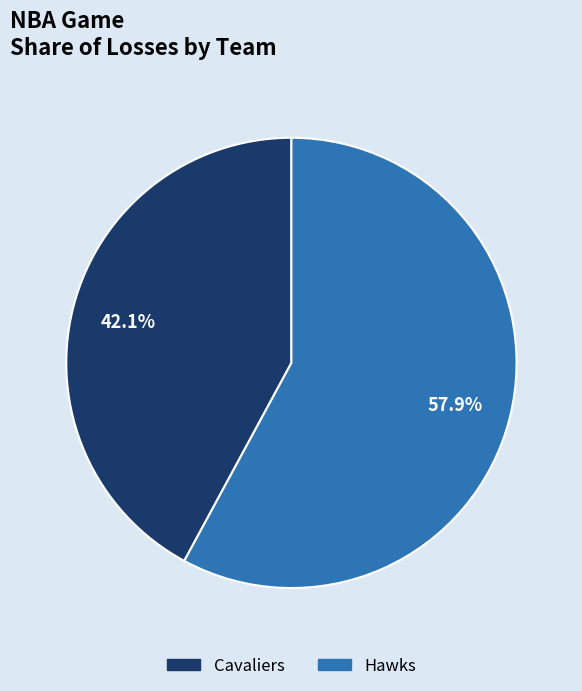

Rank the categories by value from lowest to highest.

Cavaliers, Hawks